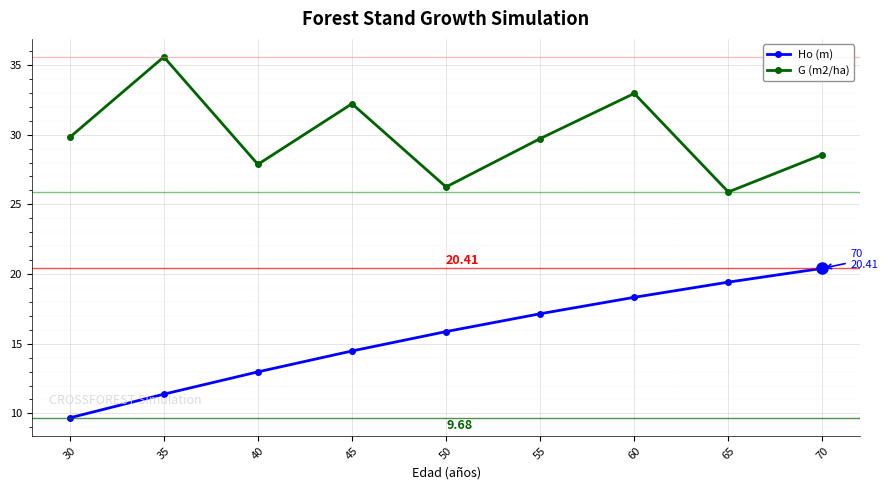

Where is the first local maximum for G (m2/ha)?

35